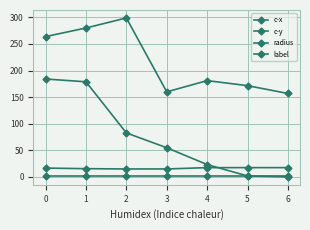

At 2, list the series in order from smallest to largest.

label, radius, c-y, c-x